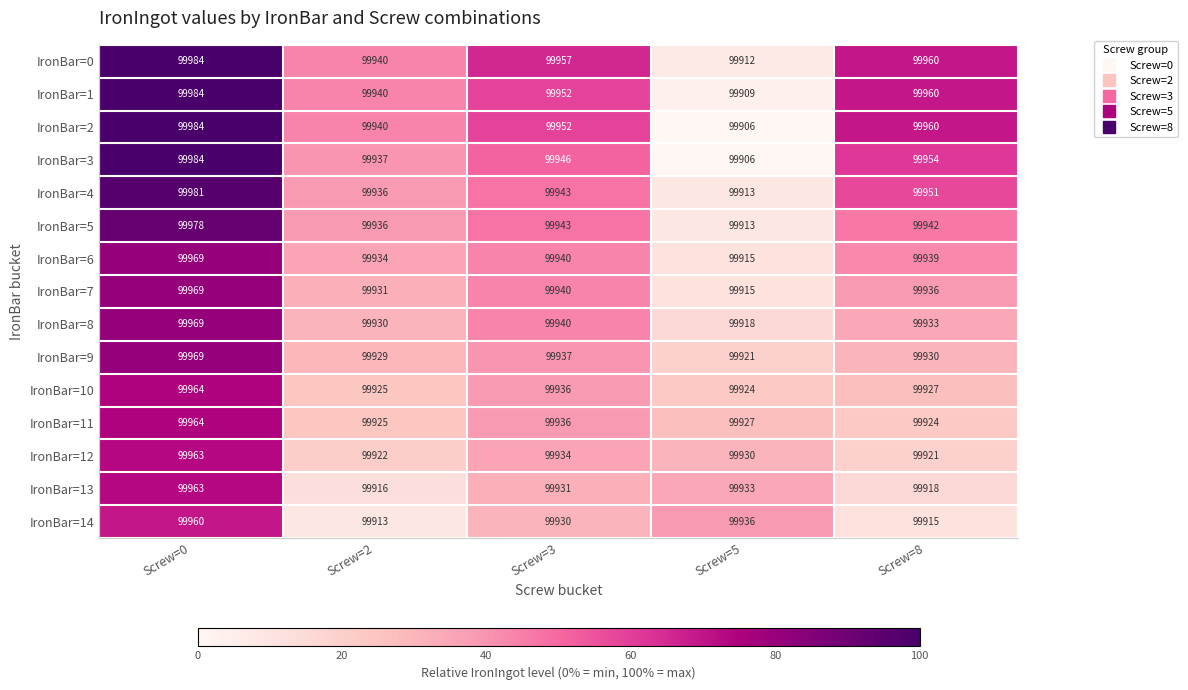

Rank the categories by IronBar=6 value from highest to lowest.

Screw=0, Screw=3, Screw=8, Screw=2, Screw=5